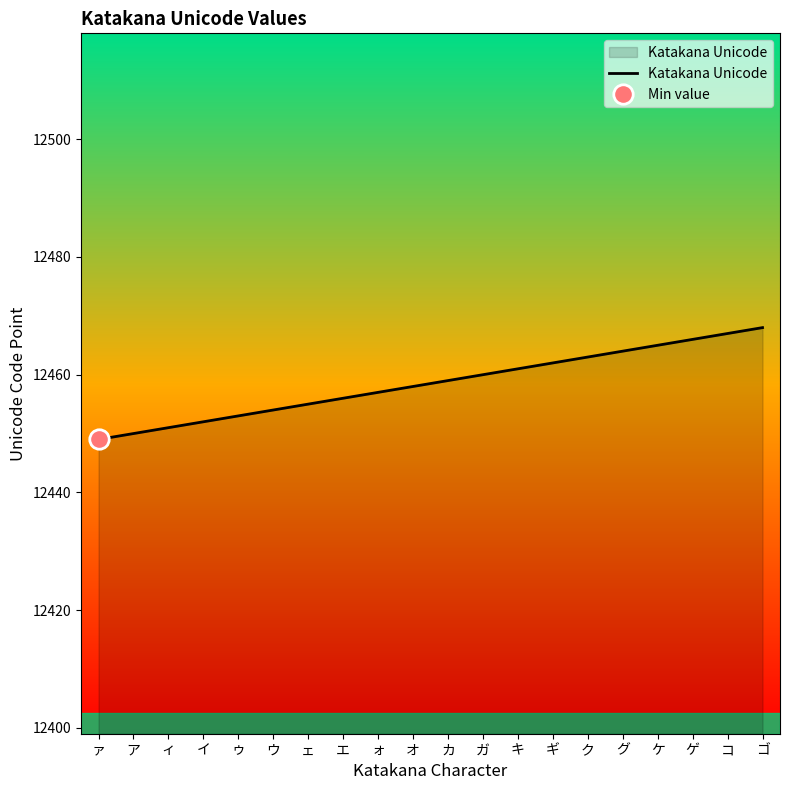

Reading left to right, transcribe all the data shown in this chart.

12449	12450	12451	12452	12453	12454	12455	12456	12457	12458	12459	12460	12461	12462	12463	12464	12465	12466	12467	12468